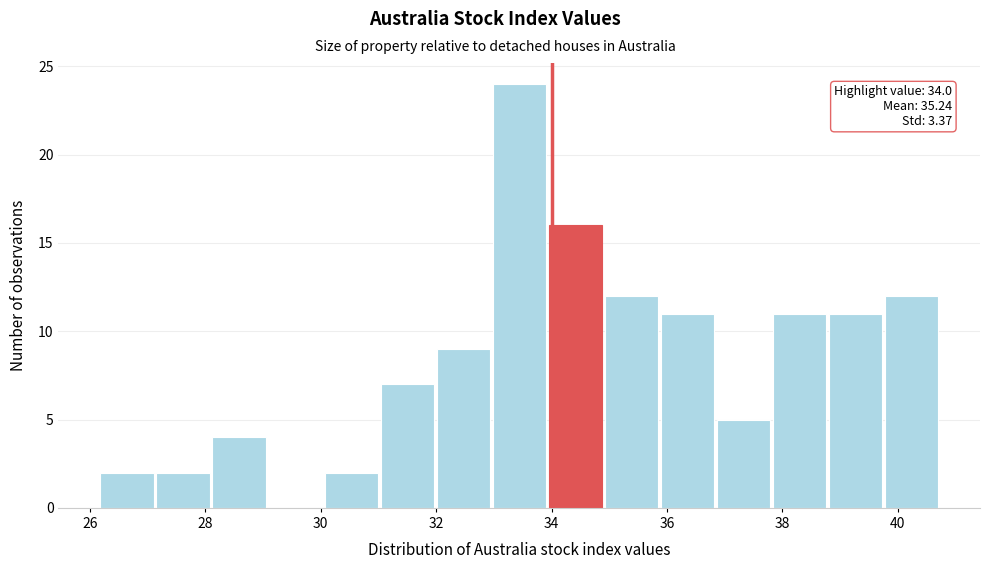

Over which range of the x-axis is the bar tallest?

33.0 to 34.0